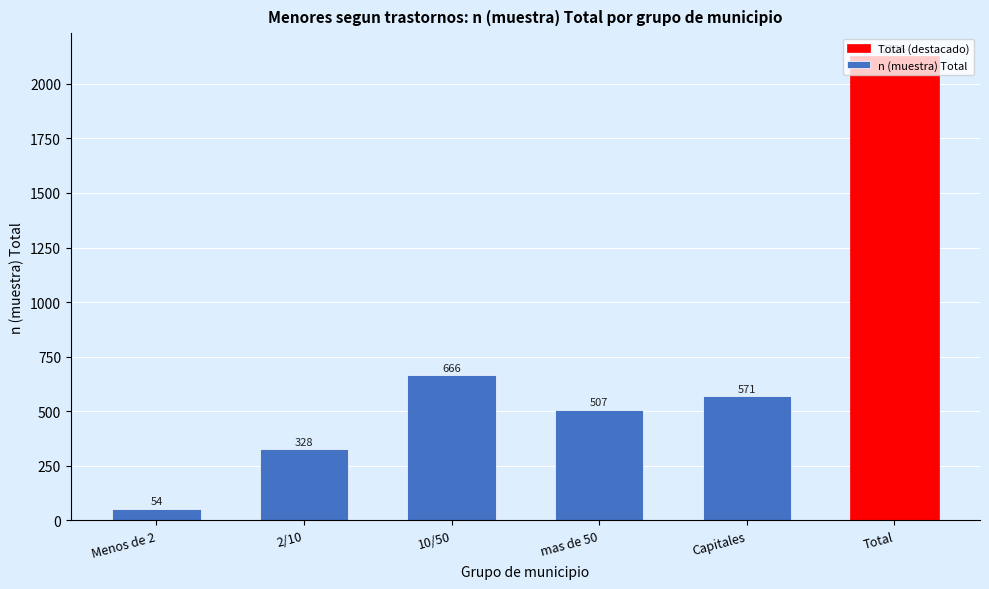

What is the label of the 3rd bar from the right?

mas de 50